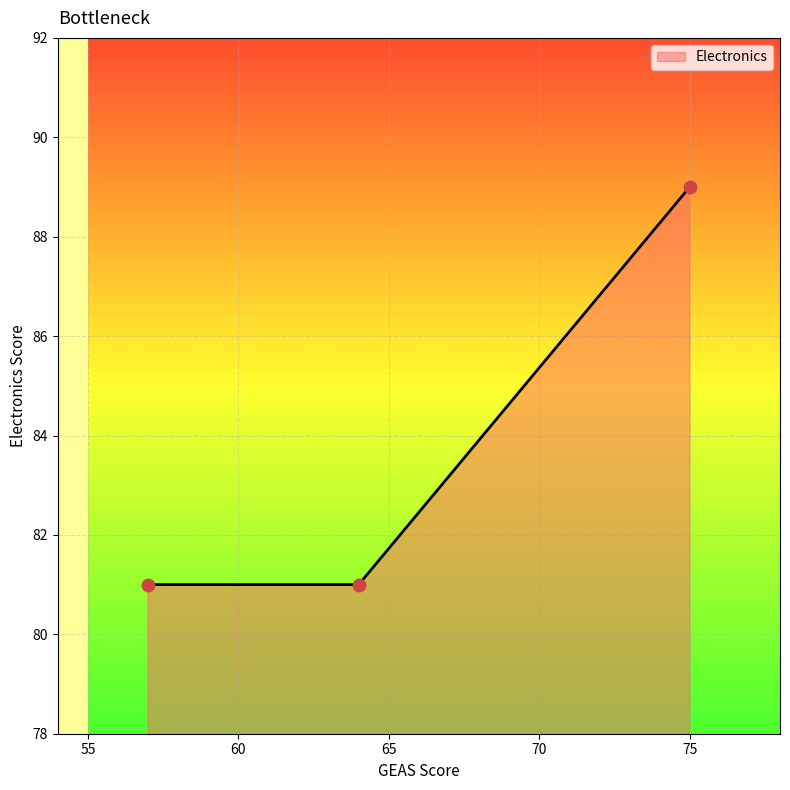

What is the maximum value shown in the chart?

89